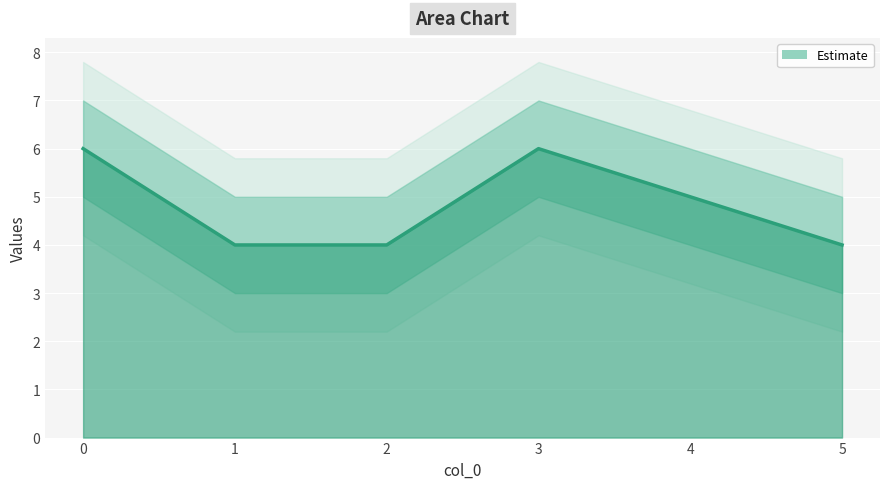

Reading left to right, what are all the values shown in this chart?

6	4	4	6	5	4